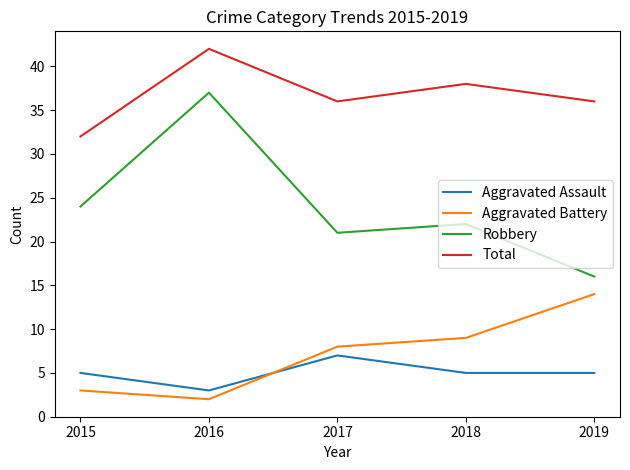

Where is the first local maximum for Aggravated Assault?

2017